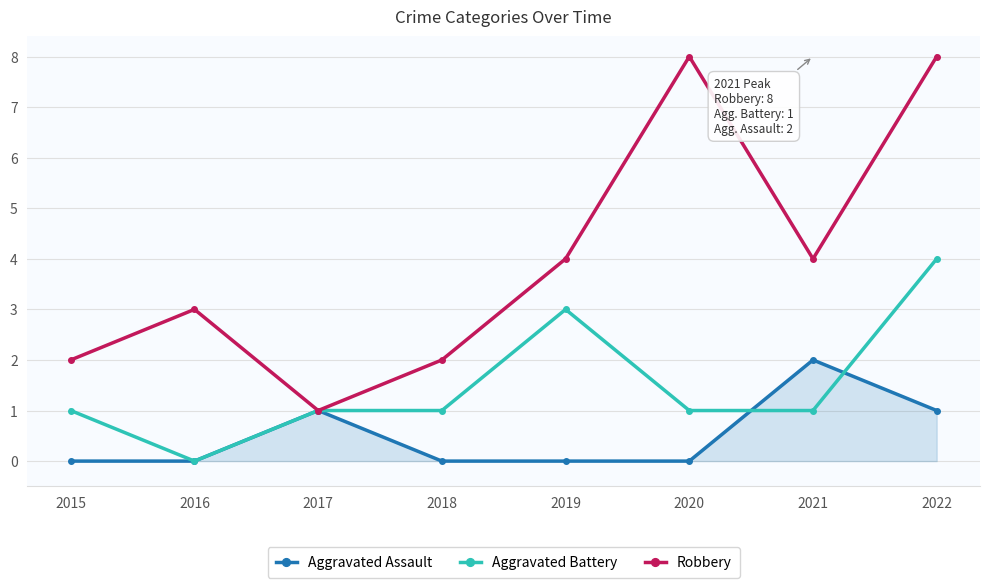

What is the total value across all series at 2020?

9